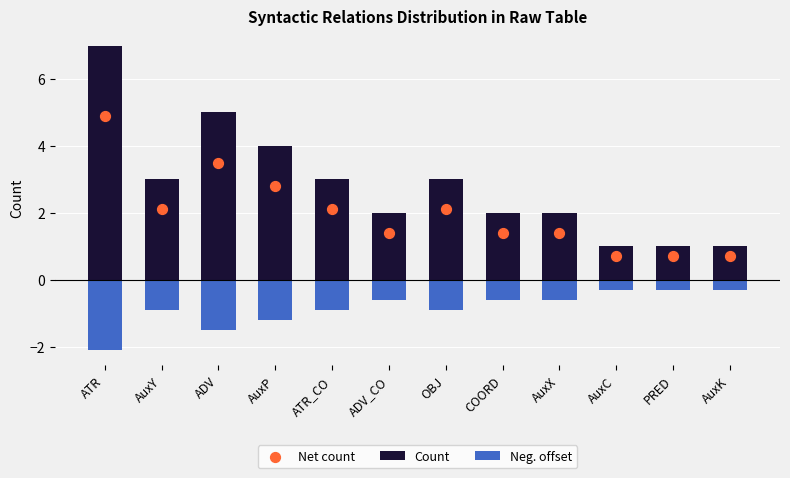

Which series has the largest total across all categories?

Count